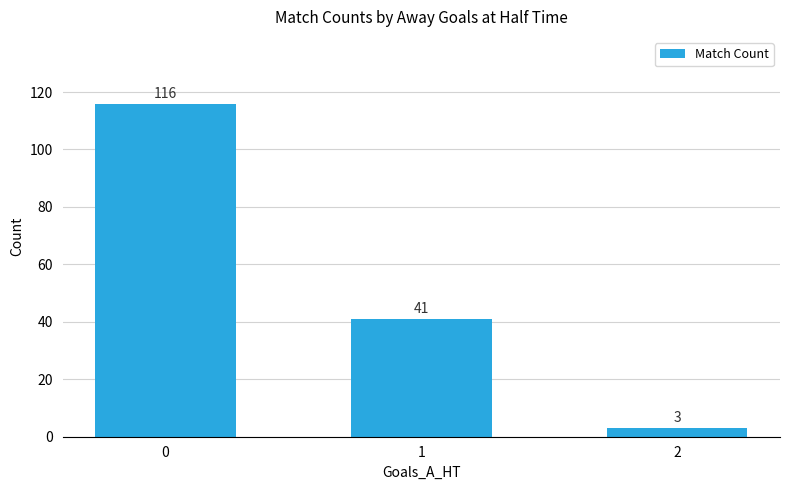

The chart shows a value of 179 at 0. True or false?

False